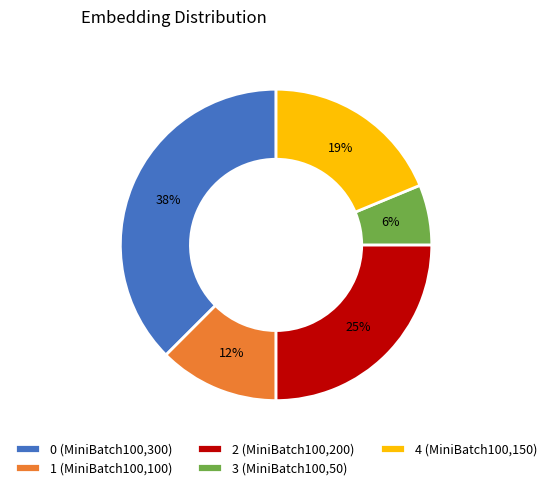

To the nearest percent, what is the average slice percentage?

20%